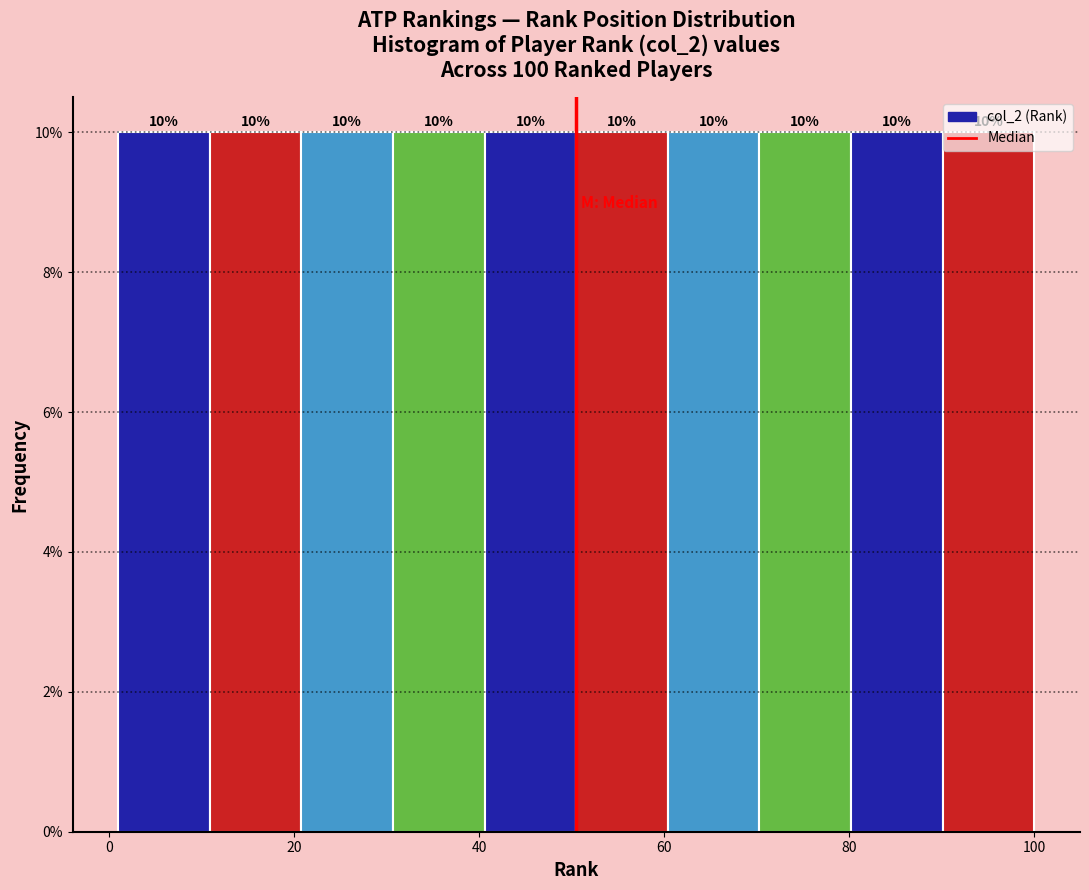

Reading left to right, transcribe this chart: for each bar, give the range it covers on the x-axis and its height. The bar edges are not printed on the chart, so give them approximately, as read against the axis.

2 to 10: 10
10 to 20: 10
20 to 30: 10
30 to 40: 10
40 to 50: 10
50 to 60: 10
60 to 70: 10
70 to 80: 10
80 to 90: 10
90 to 100: 10